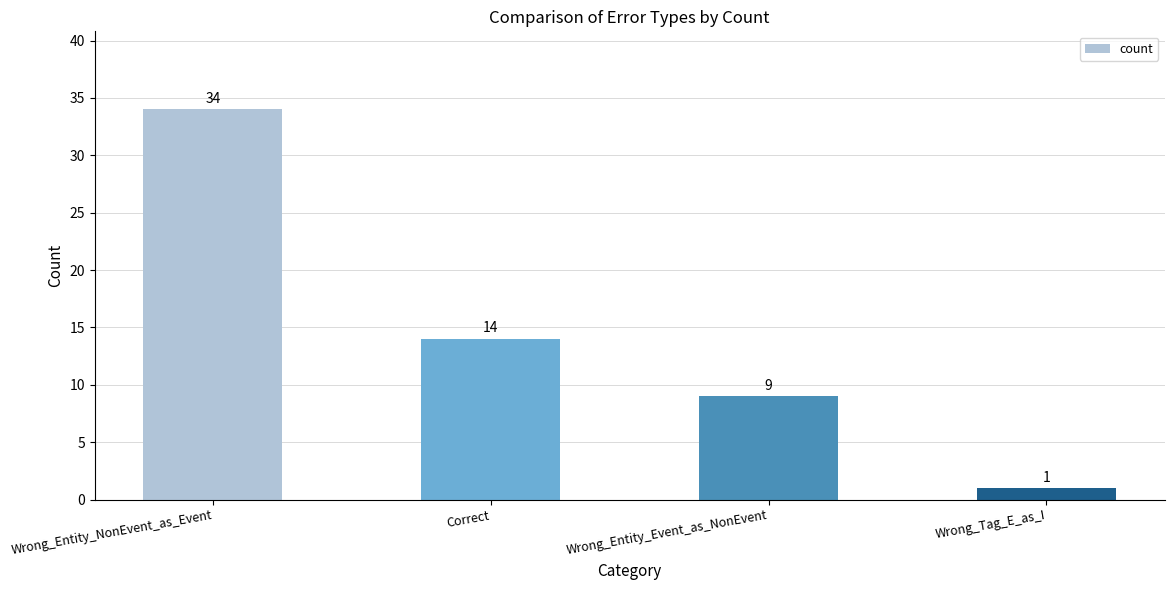

Reading right to left, extract all data points from this chart.

Wrong_Tag_E_as_I=1	Wrong_Entity_Event_as_NonEvent=9	Correct=14	Wrong_Entity_NonEvent_as_Event=34